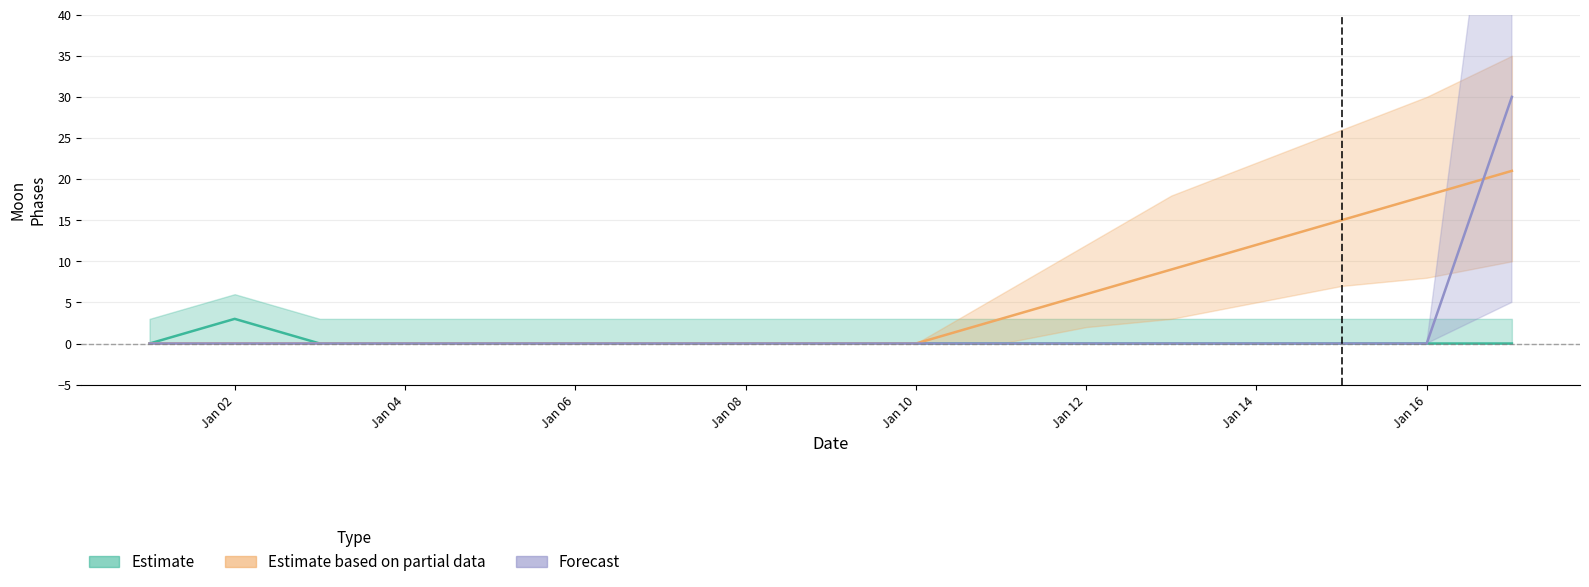

True or false: Forecast and Estimate cross at least once.

False